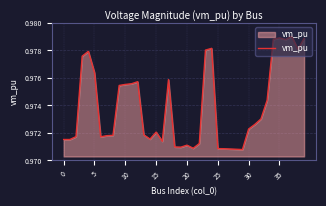

True or false: the data shows 0.4 at 35.

False